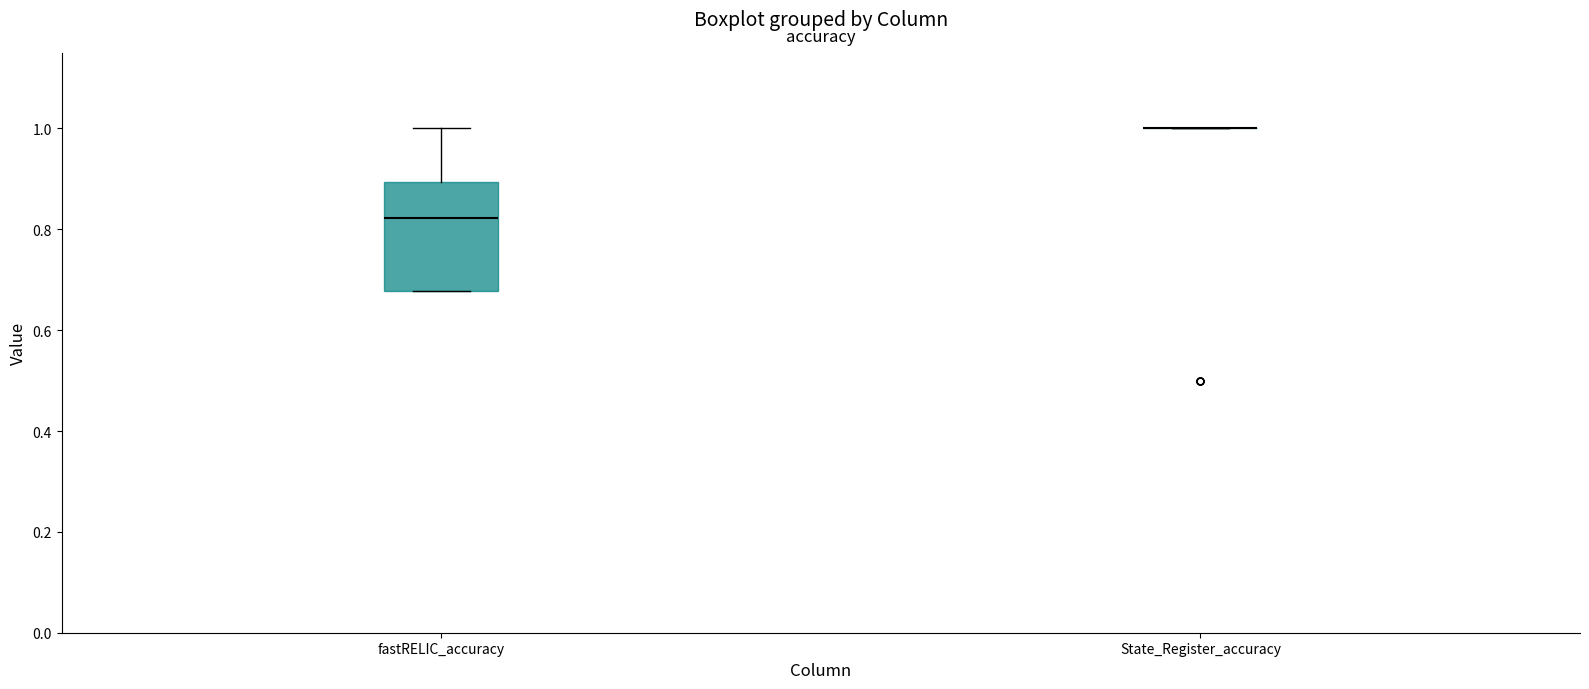

Which box is the tallest, from its lower edge to its upper edge?

fastRELIC_accuracy